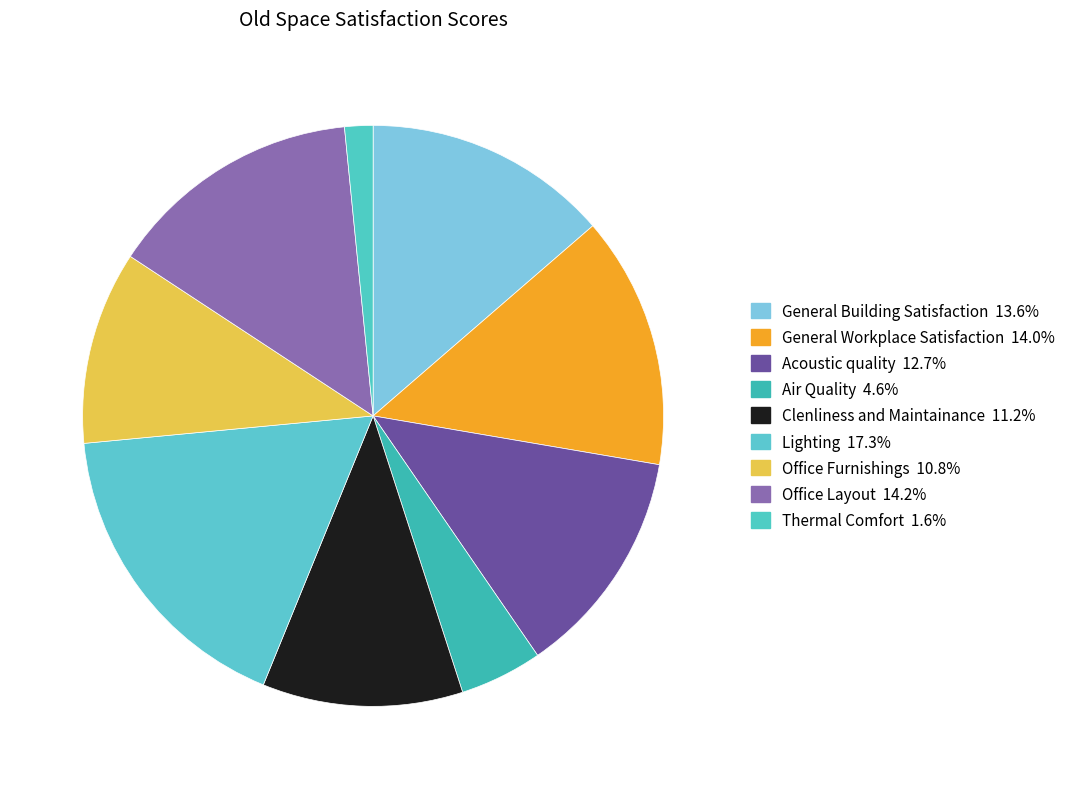

Is Lighting the majority of the pie?

No